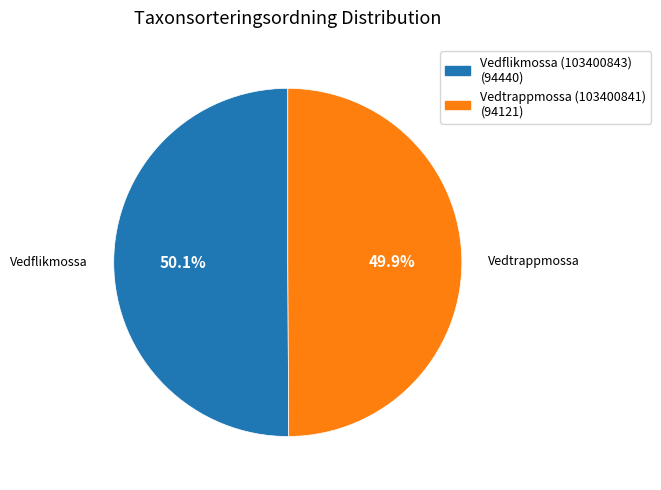

Is there a majority slice in this chart?

Yes